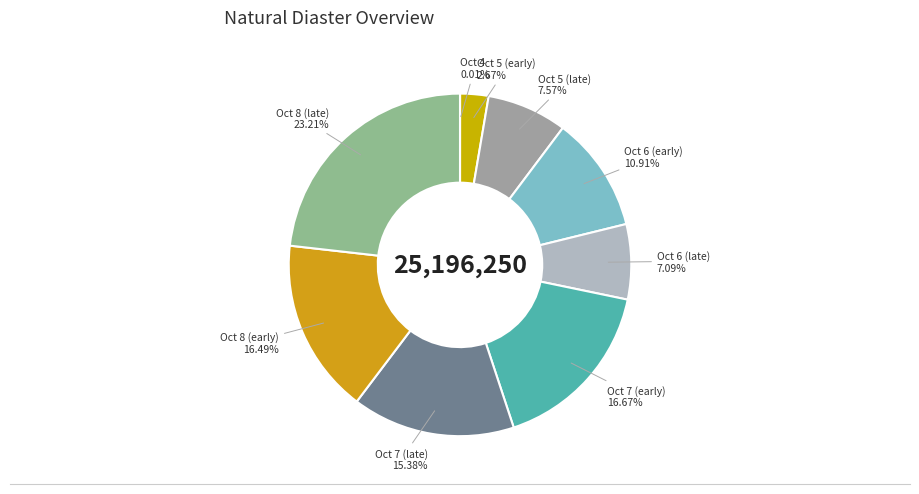

Do Oct 5 (early) and Oct 7 (early) together represent more than half of the pie?

No